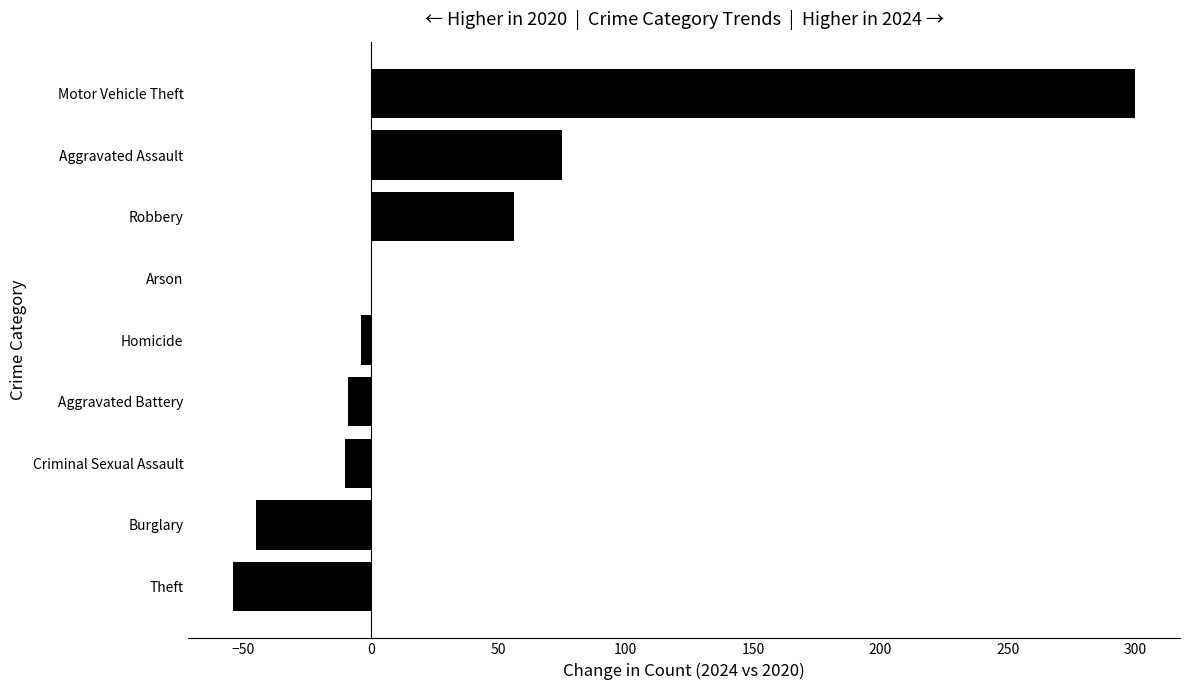

What is the sum of the values at Aggravated Battery and Theft?

-63